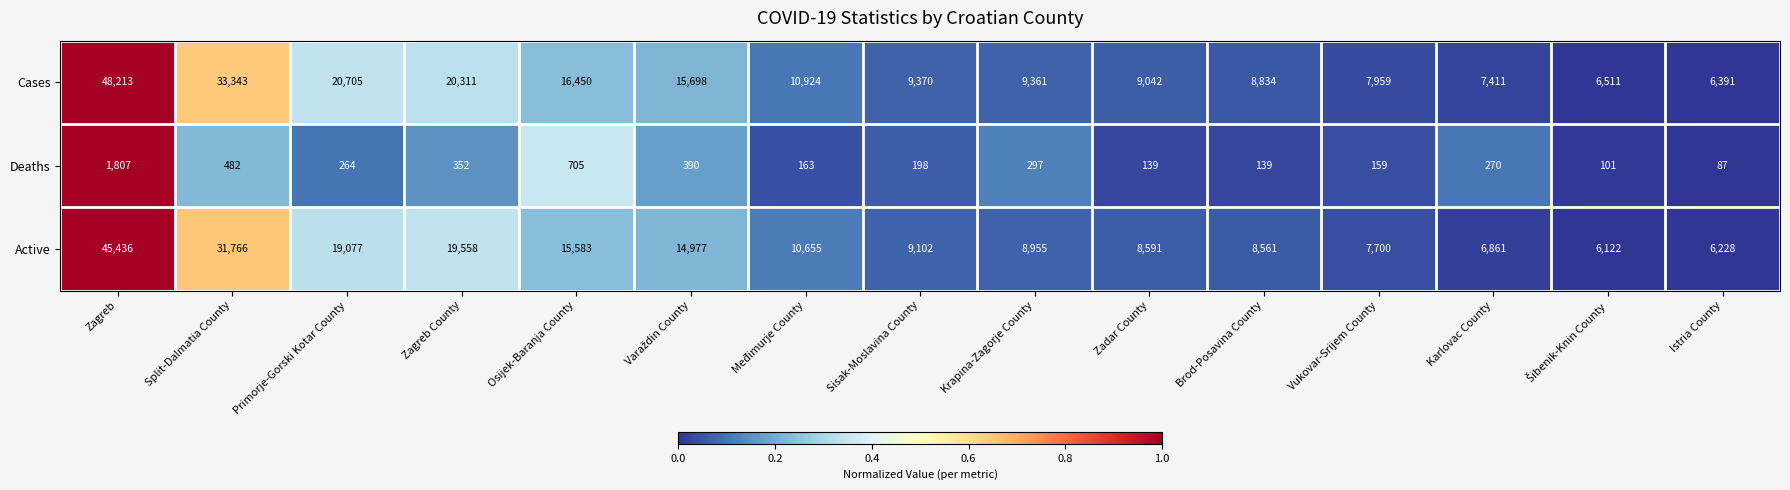

Is it true that Deaths equals 352 at Zagreb County?

True